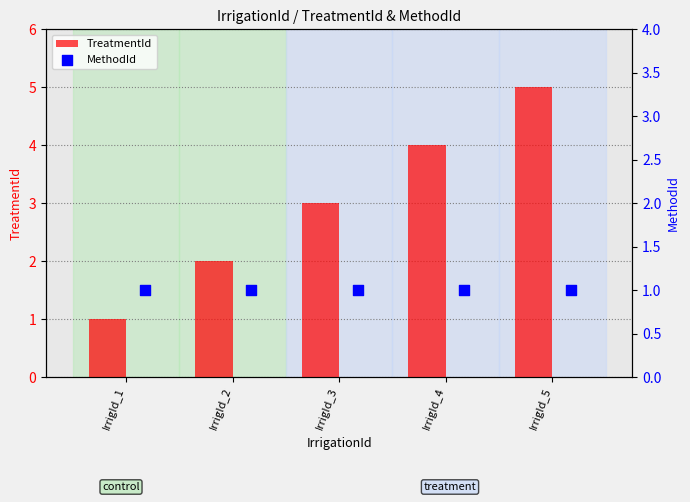

What is the maximum value for TreatmentId?

5